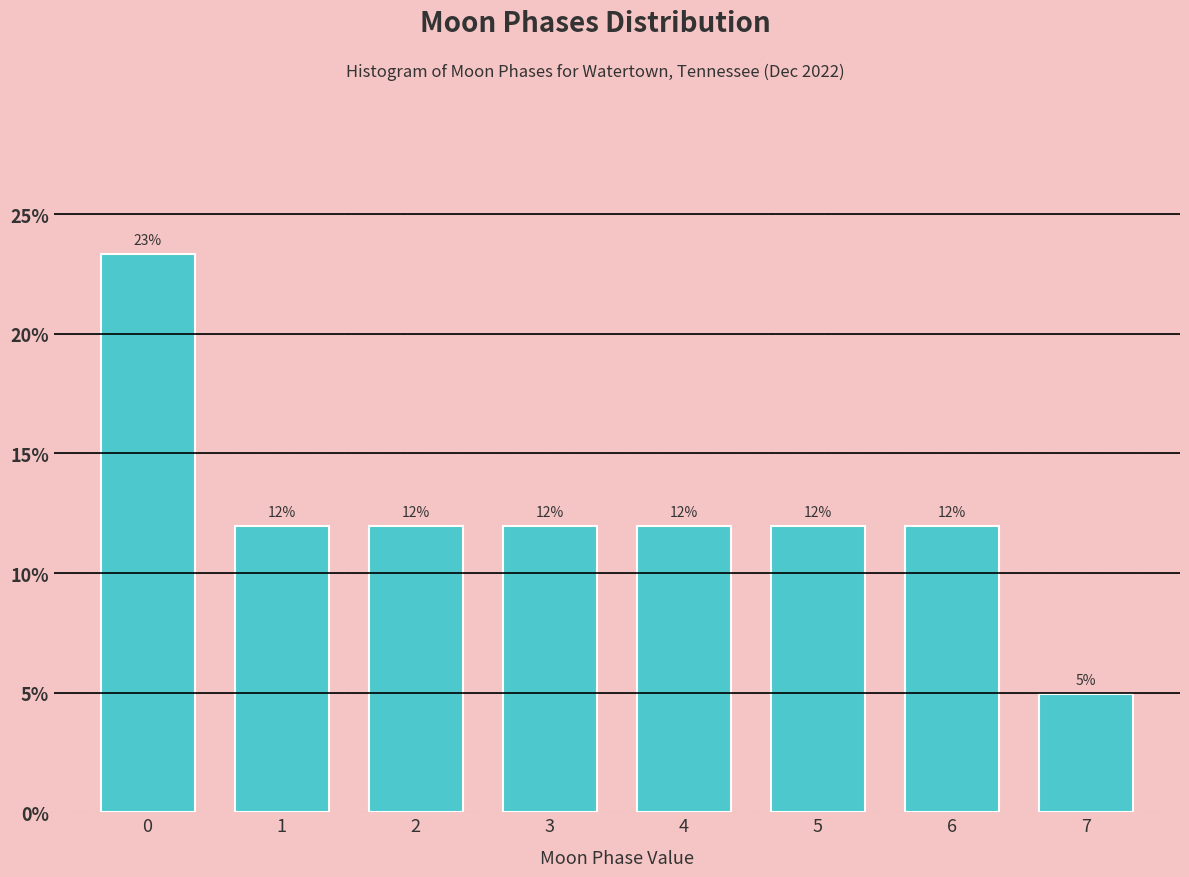

What is the maximum value shown in the chart?

23.3